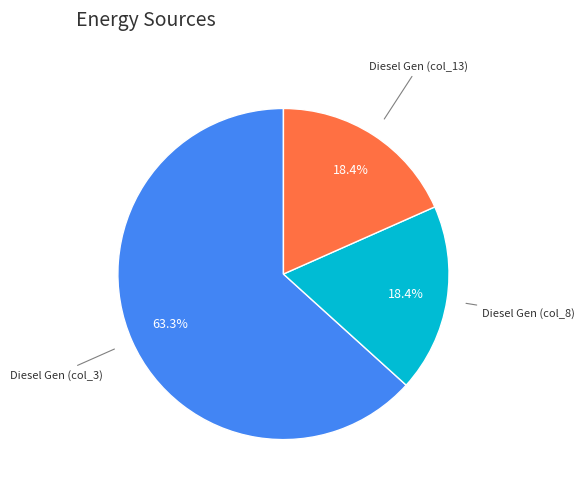

Is there a majority slice in this chart?

Yes